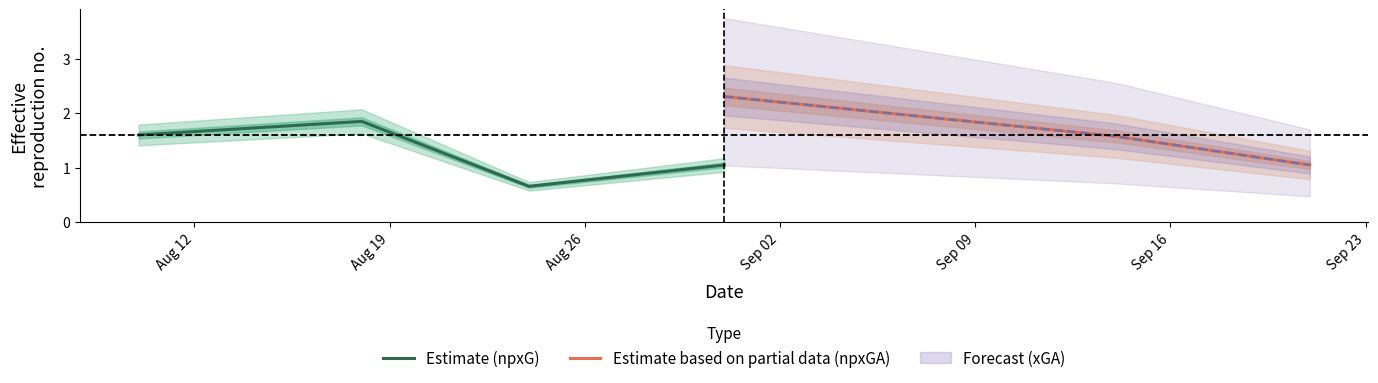

At how many categories does at least one series exceed 1?

5